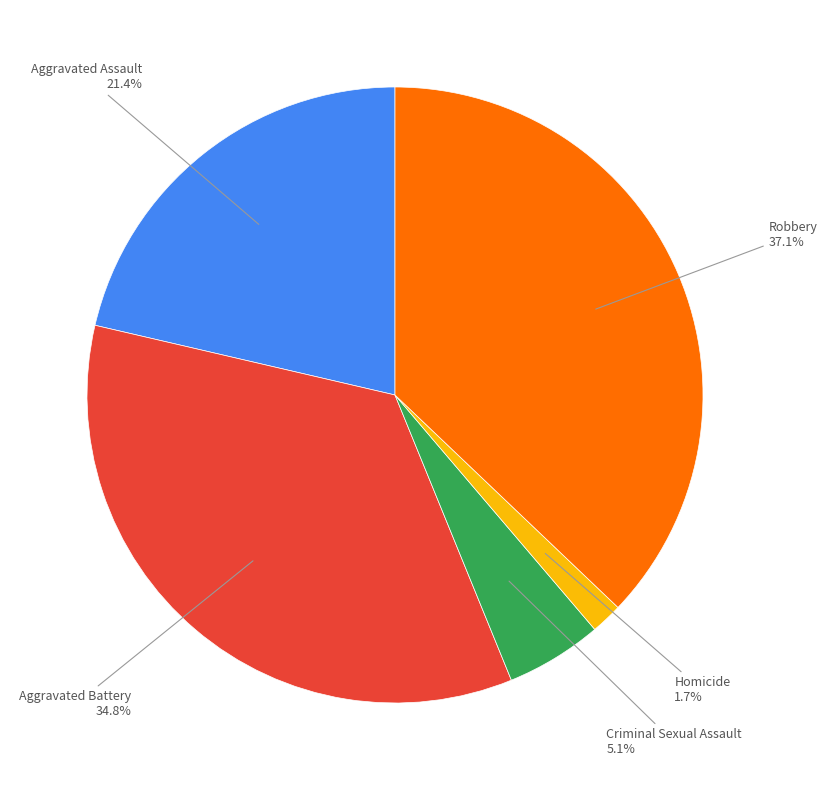

To the nearest percent, what is the difference between the Homicide and Aggravated Assault slice percentages?

20%